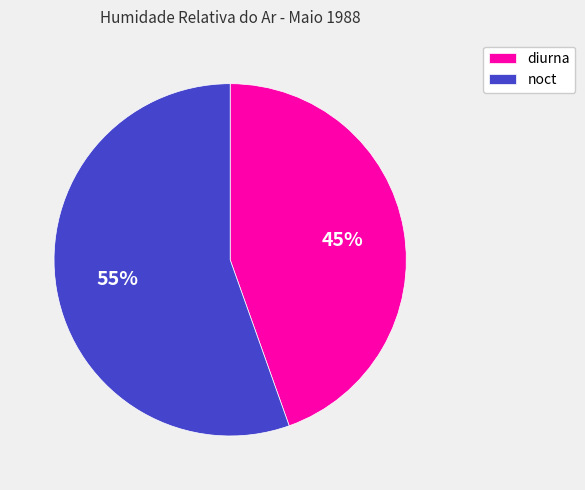

Does noct account for over 50% of the chart?

Yes